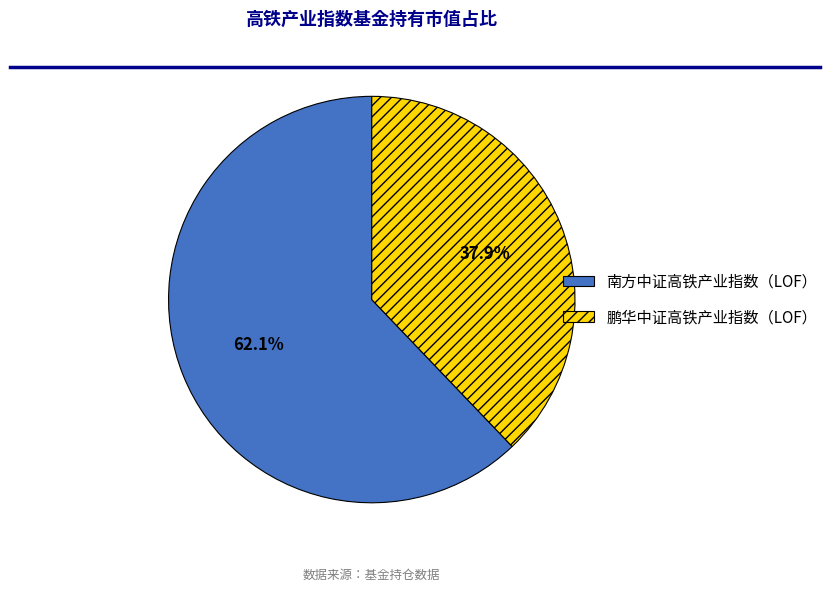

Is 鹏华中证高铁产业指数（LOF） the majority of the pie?

No